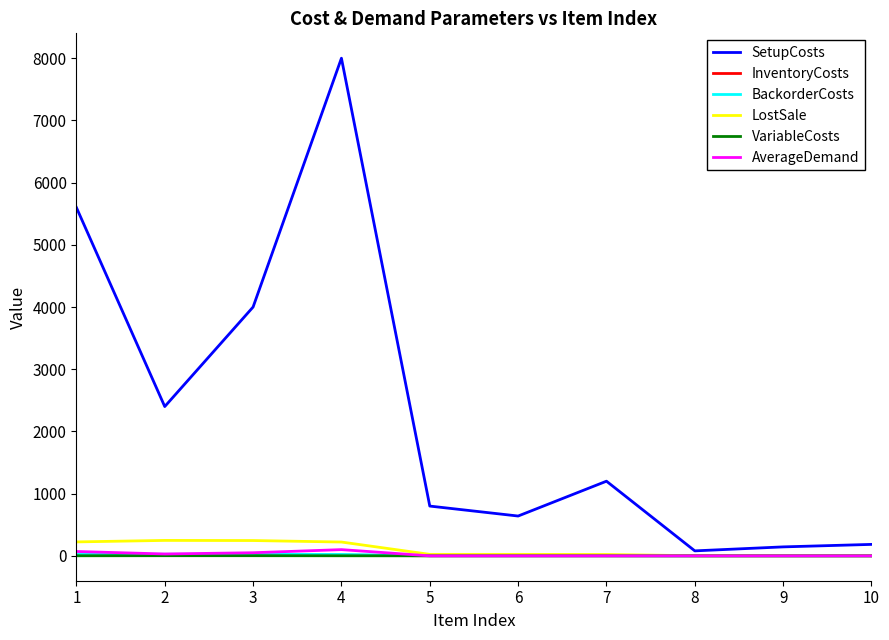

What is the maximum value shown in the chart?

8000.0